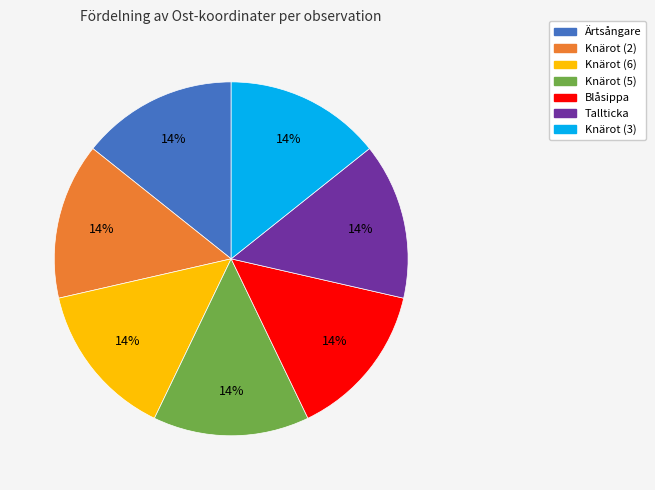

How many segments does this pie chart have?

7